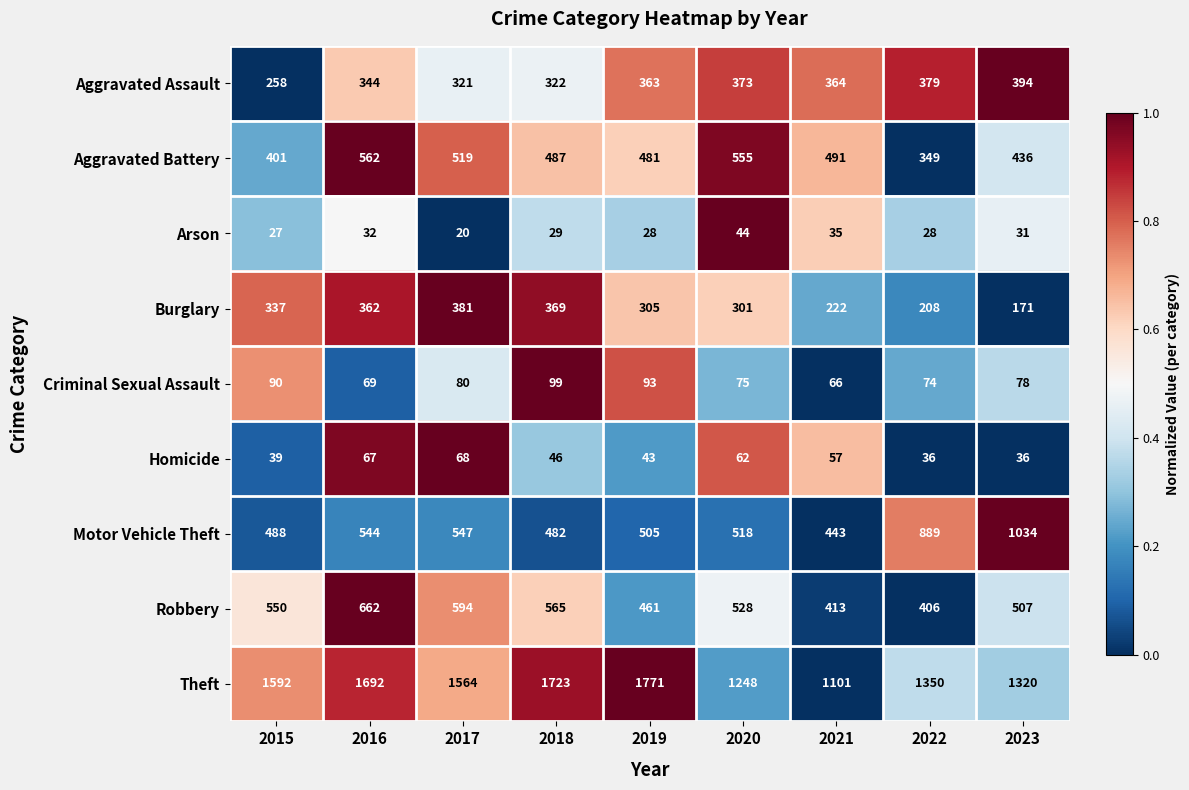

Which category has the highest value across all series?

2019